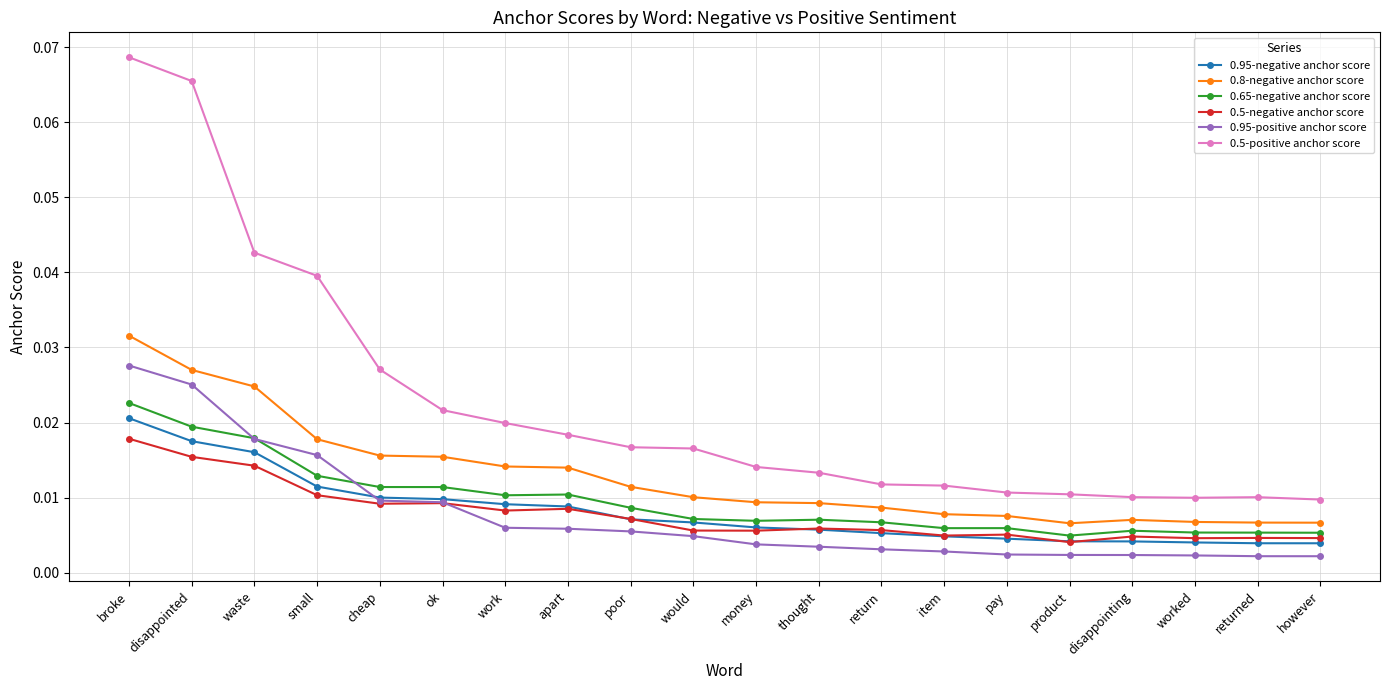

What position from the right is thought?

9